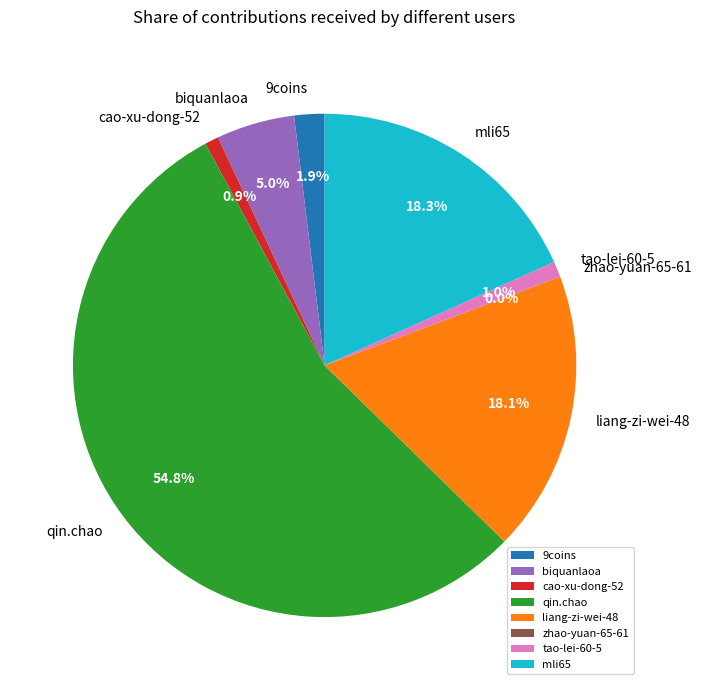

Which has a higher value, mli65 or cao-xu-dong-52?

mli65